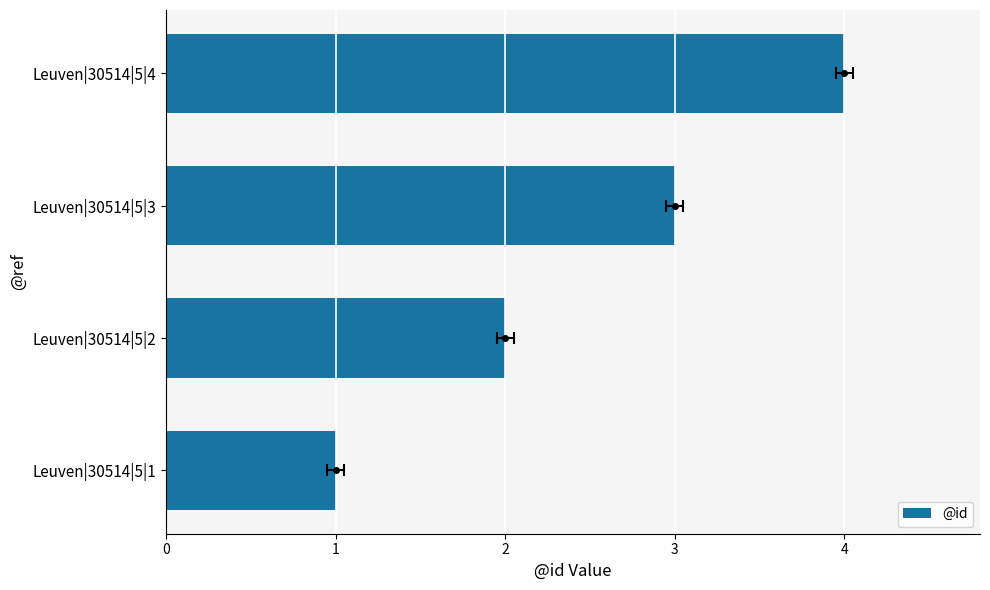

Are the bars horizontal?

Yes